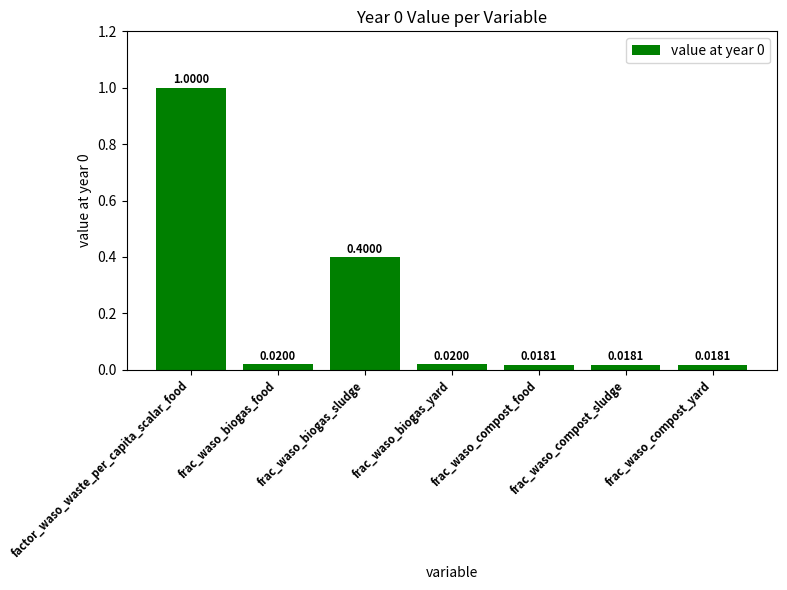

At which category does the chart reach its peak across all series?

factor_waso_waste_per_capita_scalar_food